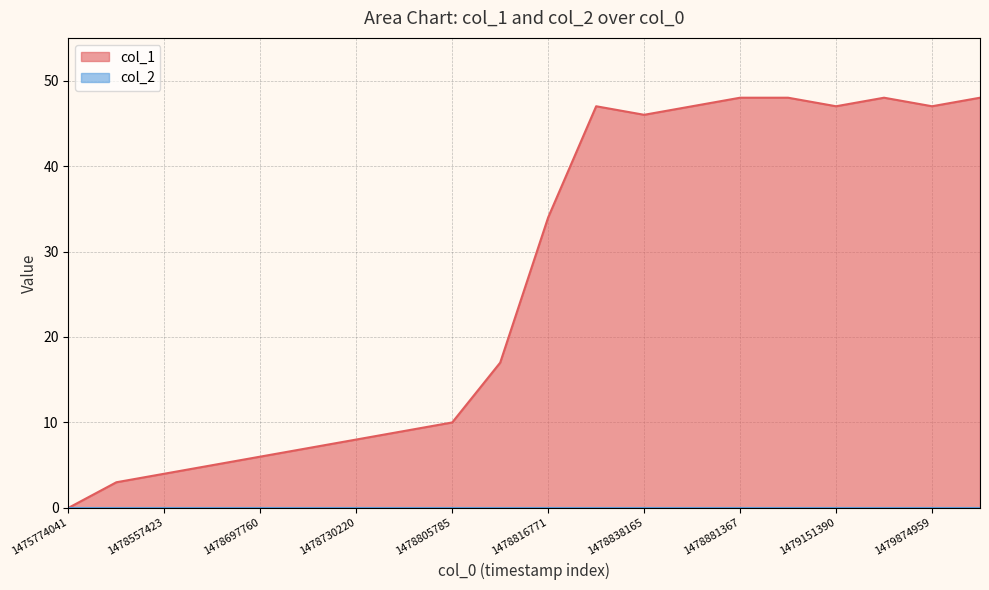

How many positive values are there?

19